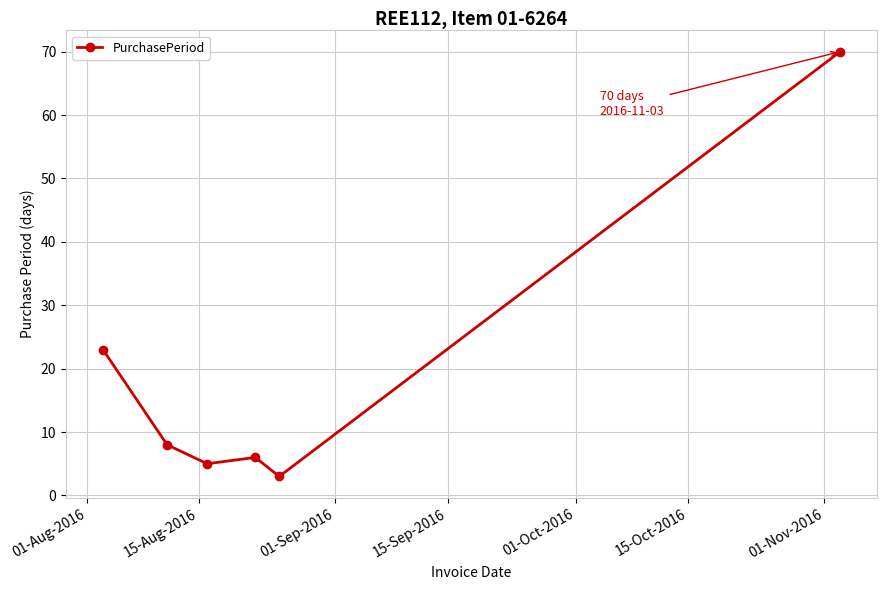

True or false: the data has more than 2 interior local peaks.

False